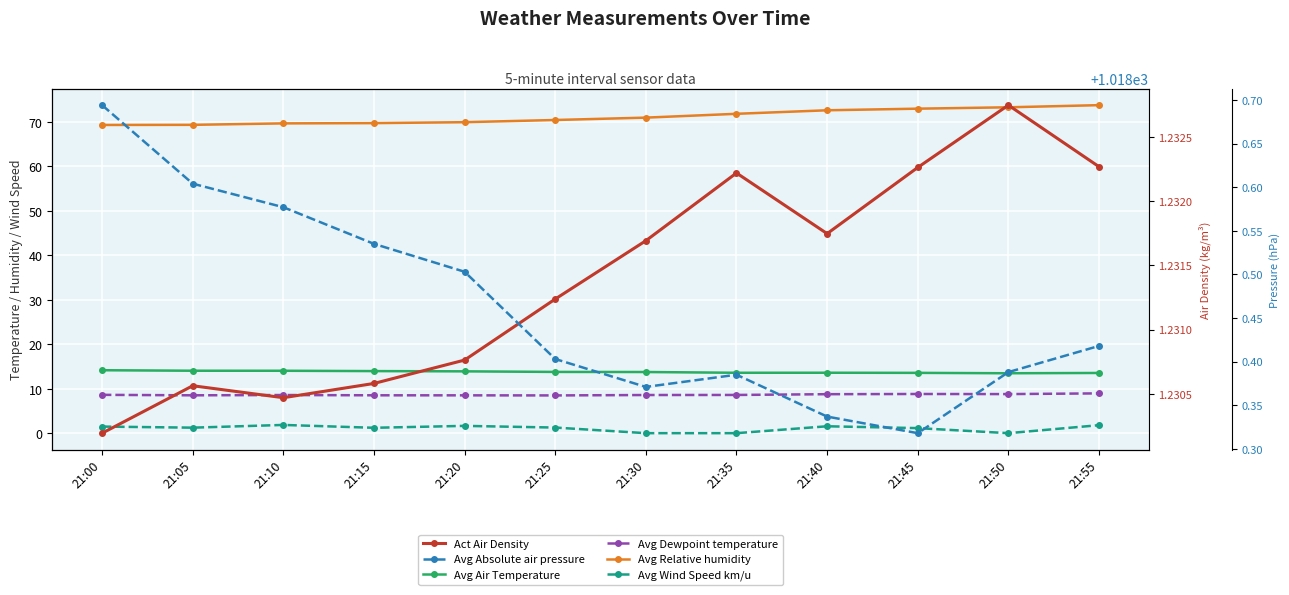

What is the spread (max minus min) of values at 21:25?

1017.2